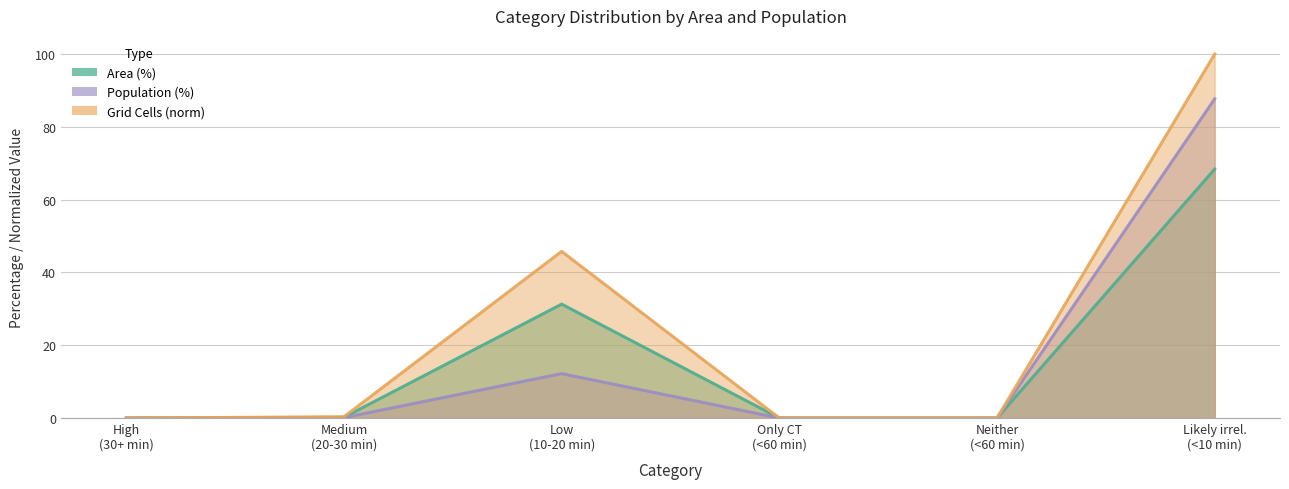

In Area (%), how many points are higher than both neighbors (excluding endpoints)?

1